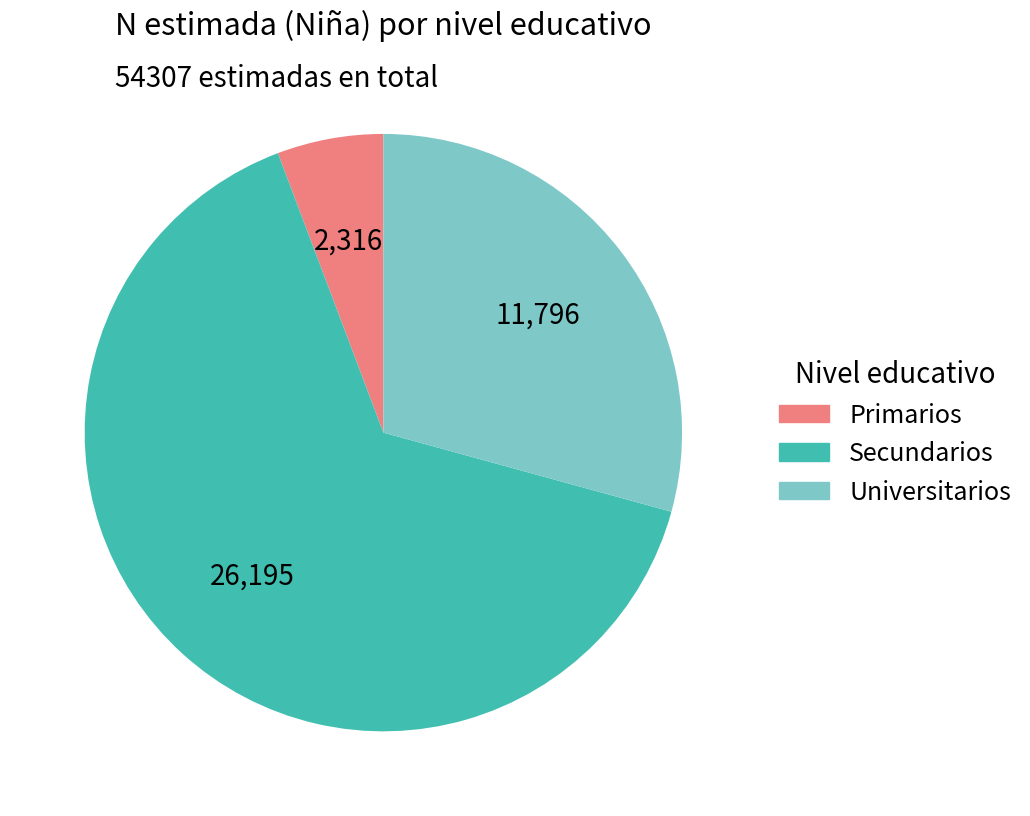

Which has a higher value, Universitarios or Primarios?

Universitarios